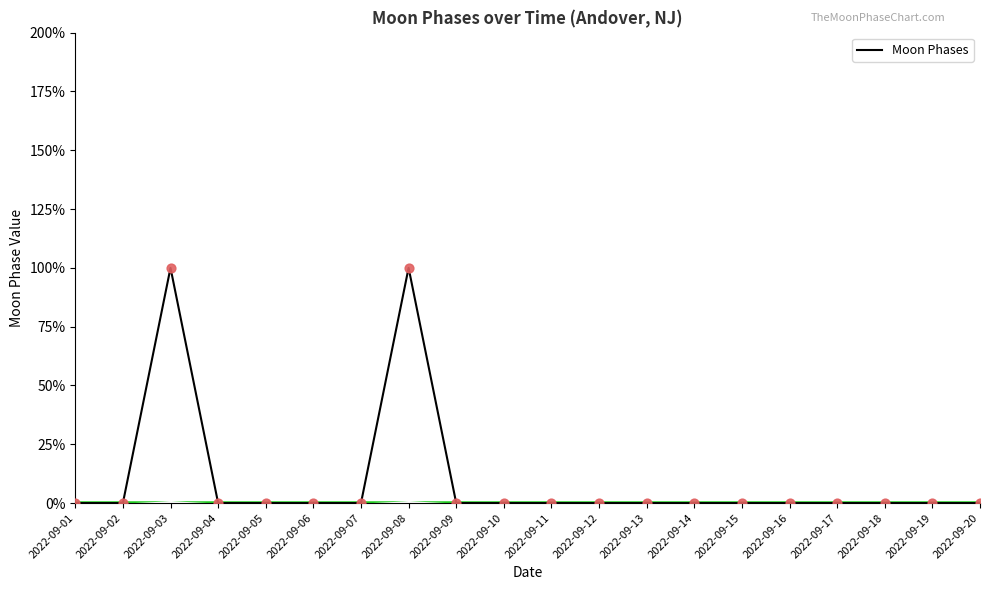

Between 2022-09-13 and 2022-09-20, which is larger?

2022-09-13